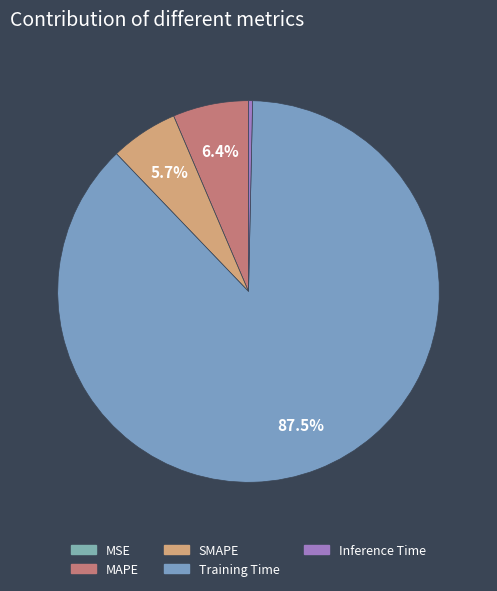

What is the total percentage of Inference Time and MSE?

0.3%